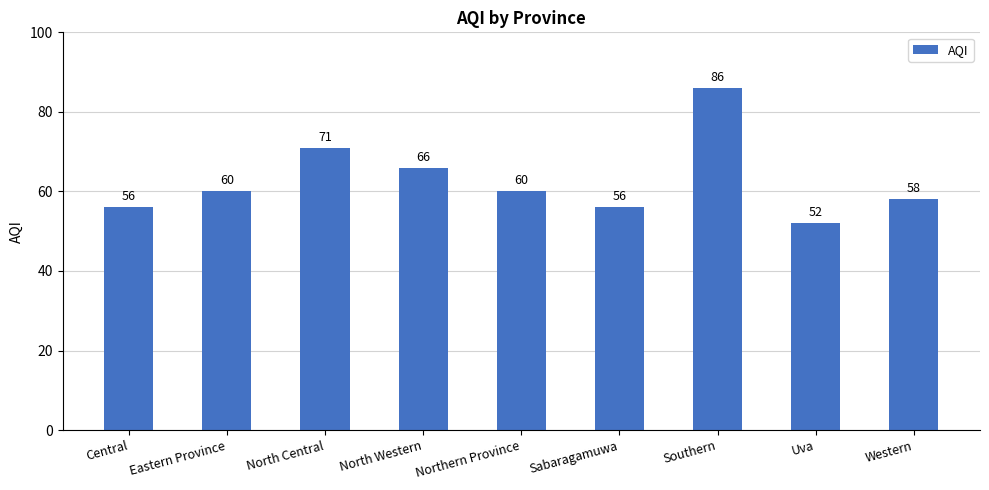

What is the smallest value displayed?

52